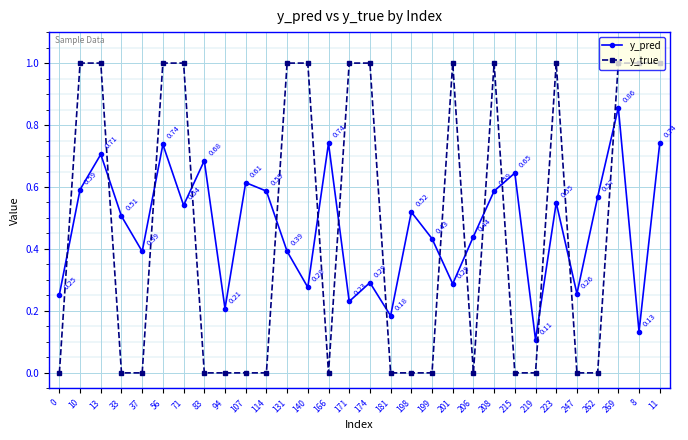

Count the number of categories in the chart.

30